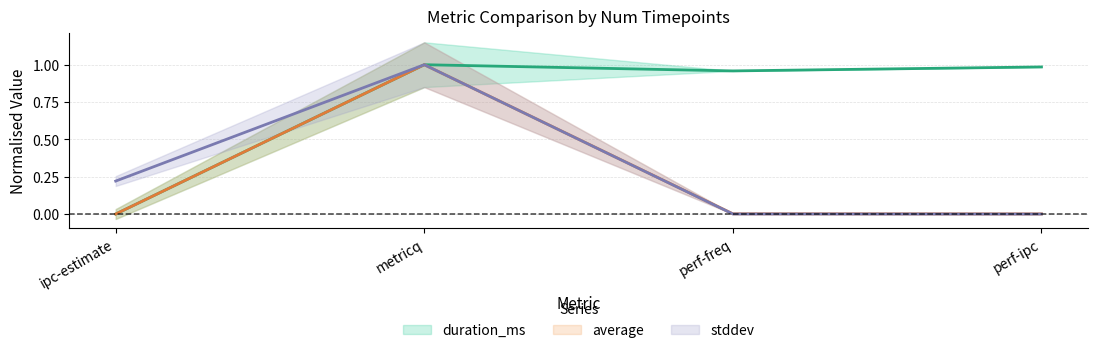

What is the label of the 3rd point from the left?

perf-freq